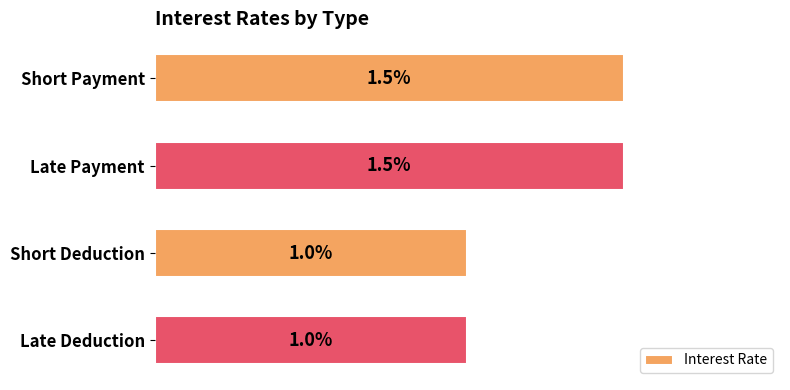

Does the chart contain stacked bars?

No